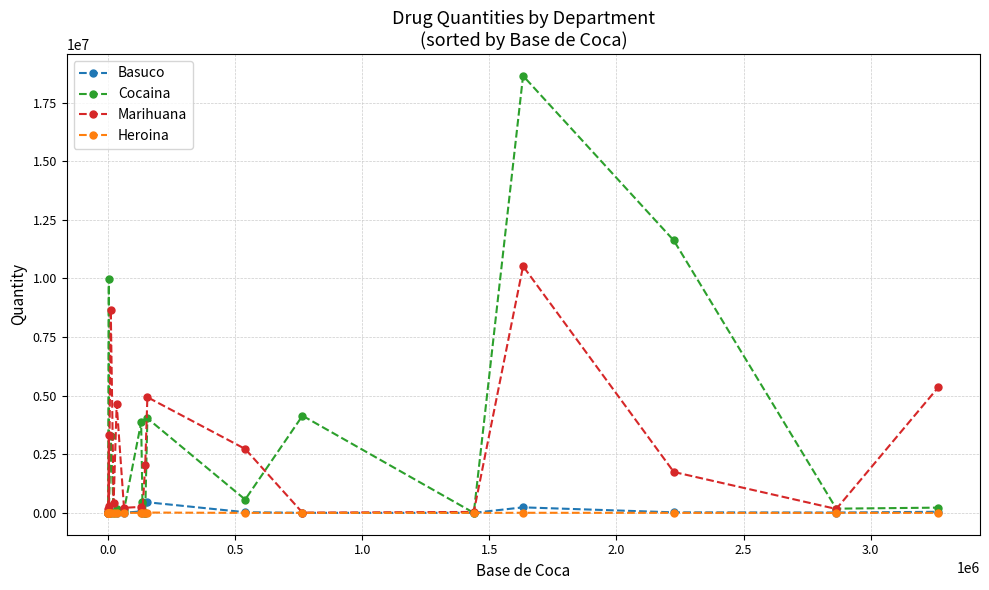

How many lines are shown in the chart?

4